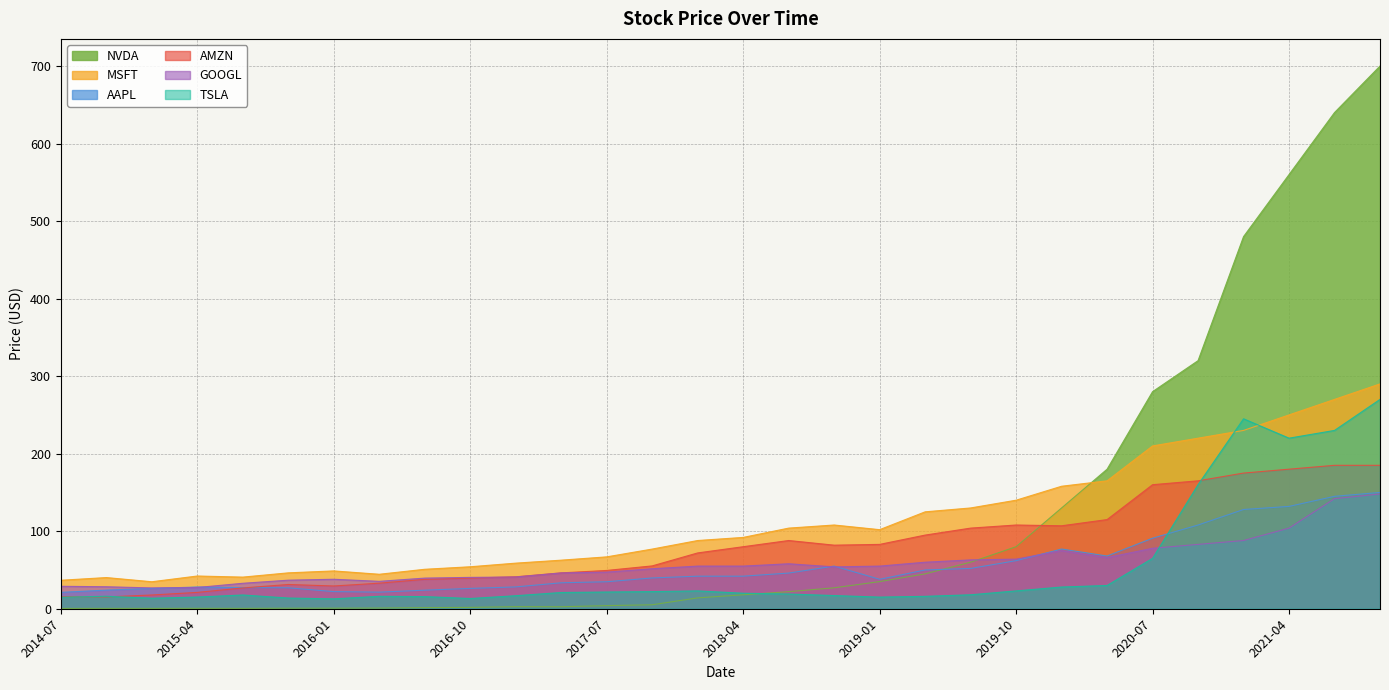

Which series ends up on top after the final intersection of TSLA and AAPL?

TSLA